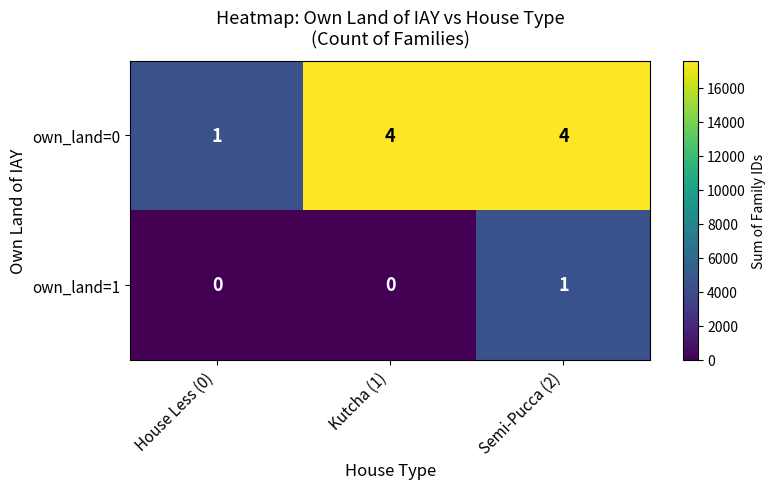

Which series has the widest spread of values?

own_land=0